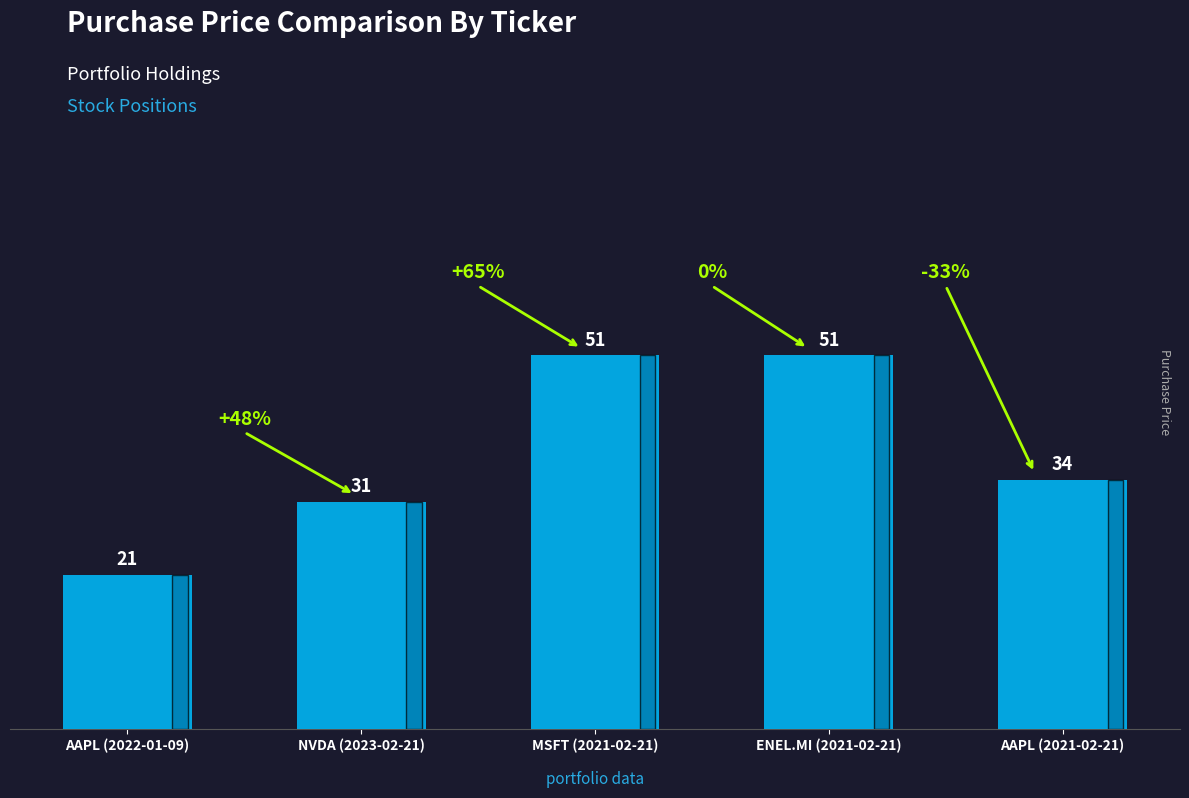

How many values are between 31 and 51?

4